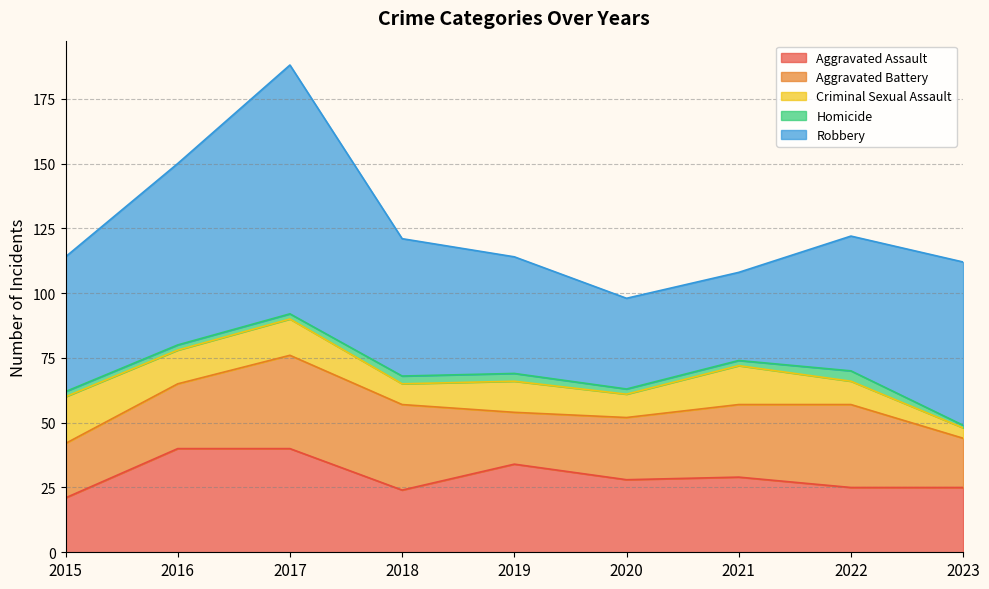

In Aggravated Battery, how many points are higher than both neighbors (excluding endpoints)?

2